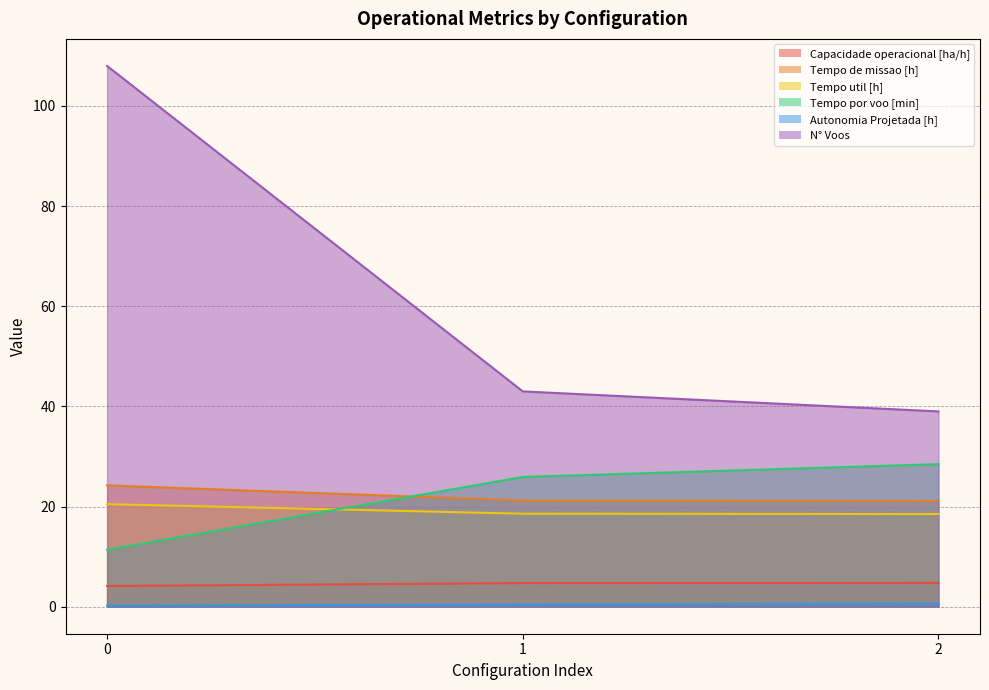

What is the value of the Tempo de missao [h] point at the 2nd from the left?

21.2